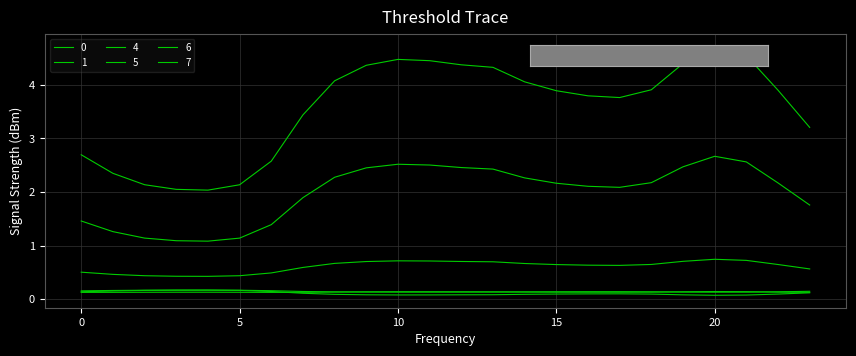

Is this an area chart (filled region under the line)?

No